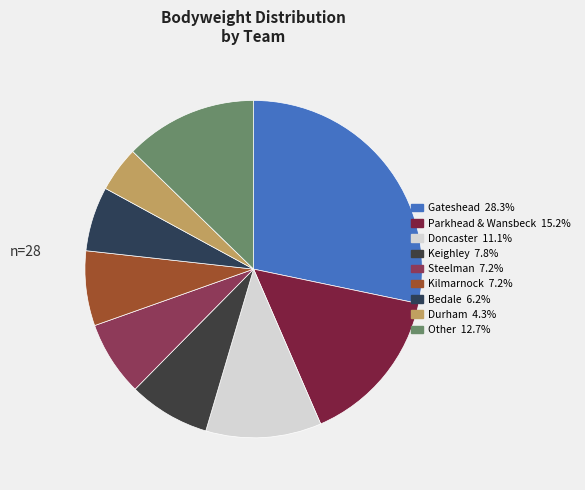

How many slices are in this pie chart?

9